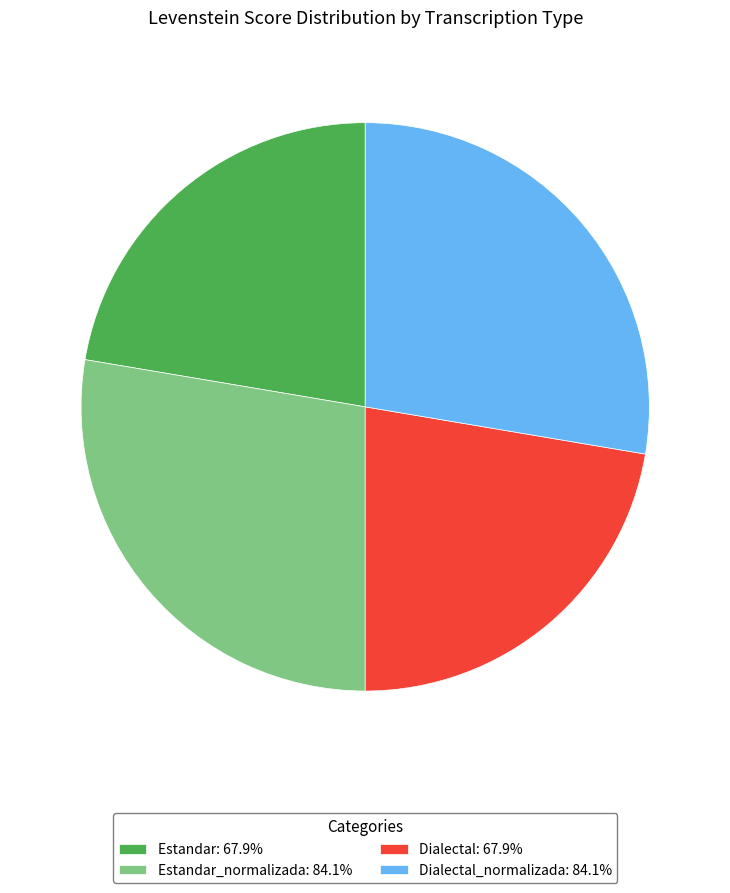

Is Estandar: 67.9% the majority of the pie?

No